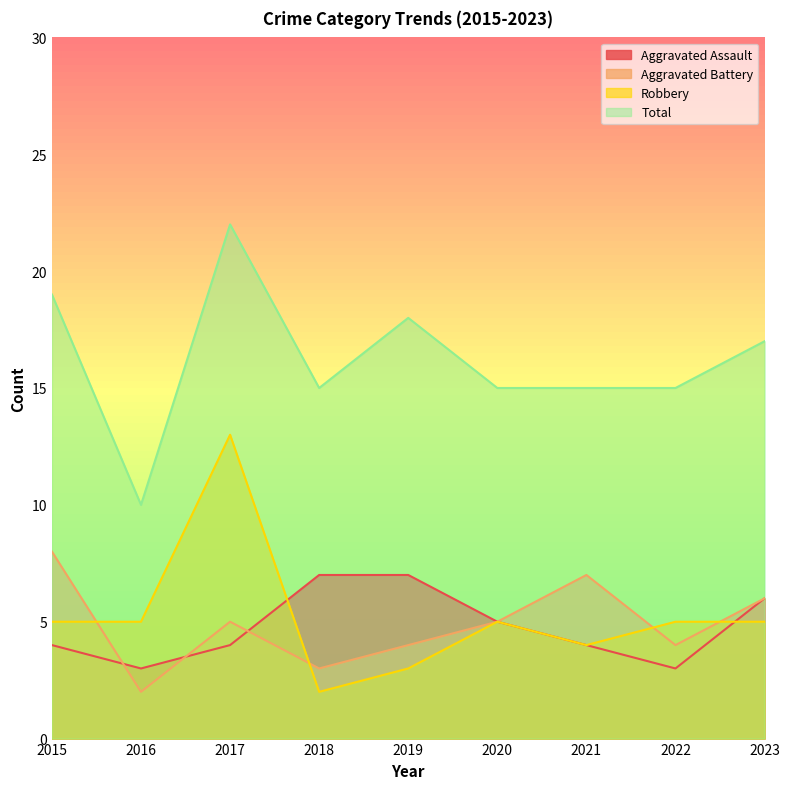

What is the total value across all series at 2021?

30